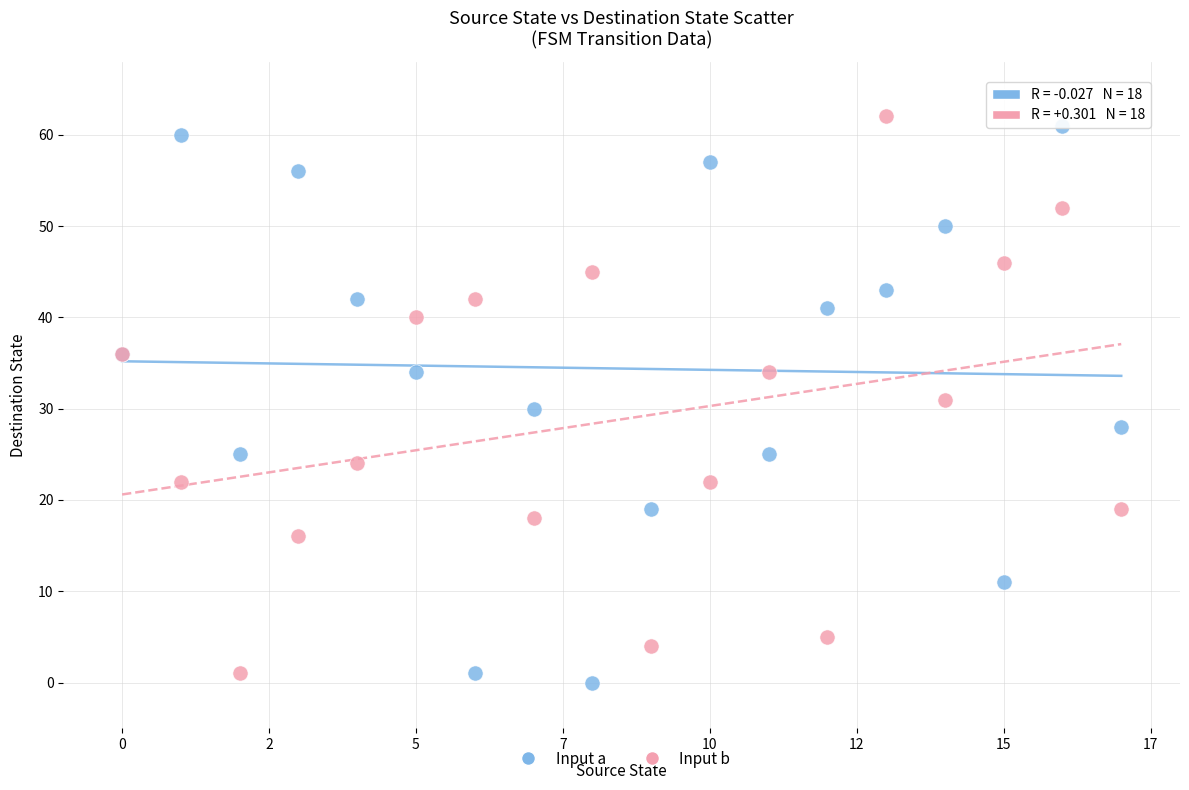

What are all the series names shown in the legend?

Input a, Input b